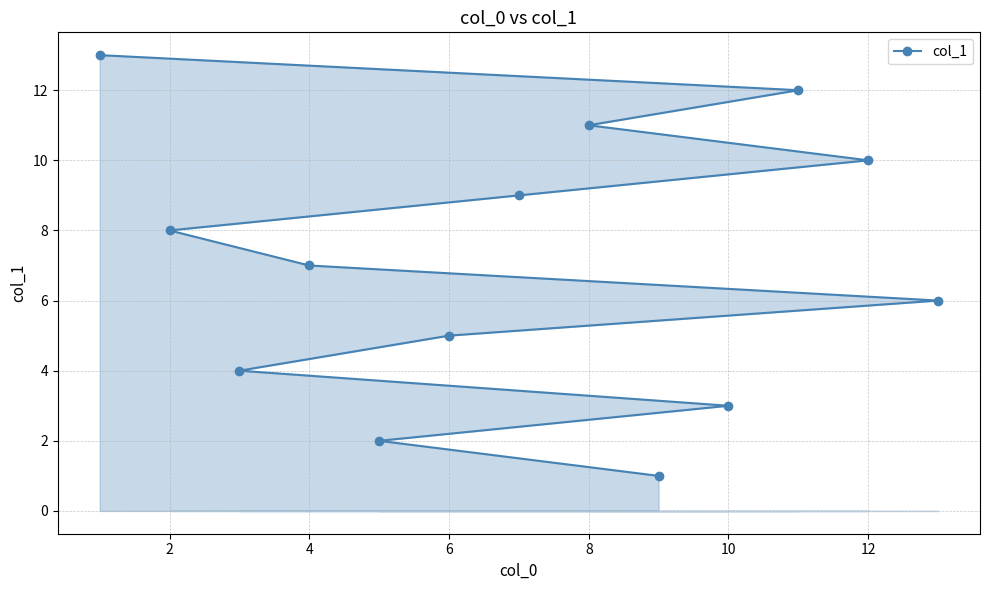

How many categories are shown in the chart?

13